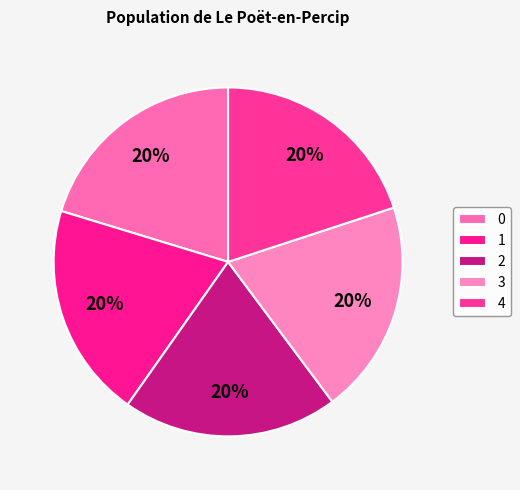

How many segments does this pie chart have?

5